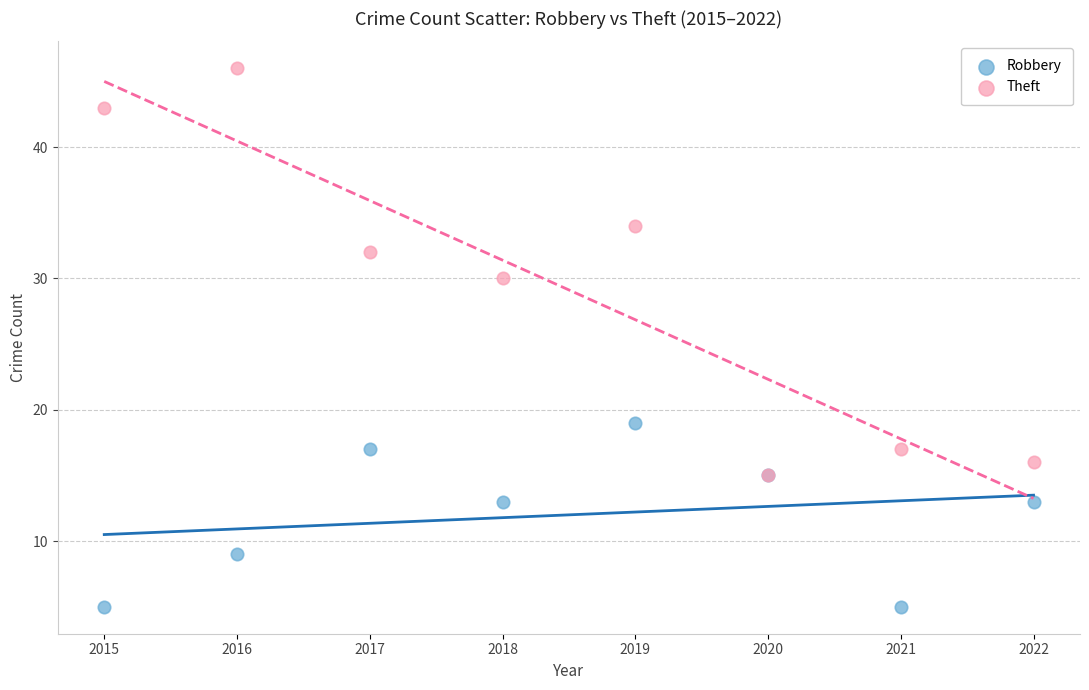

Across all series, what Y value is closest to 25?

30